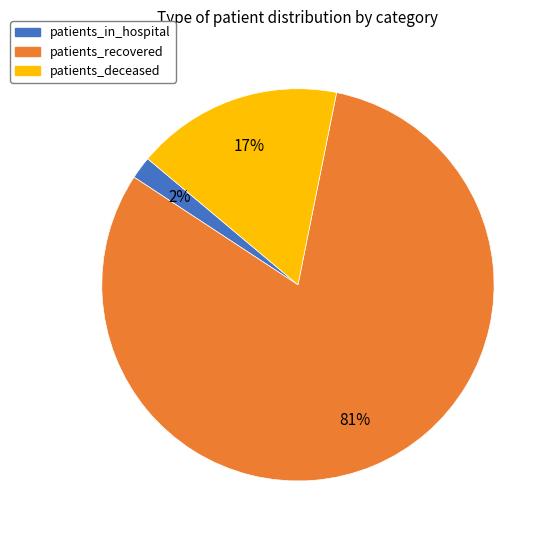

Is there any slice that represents more than half of the pie?

Yes